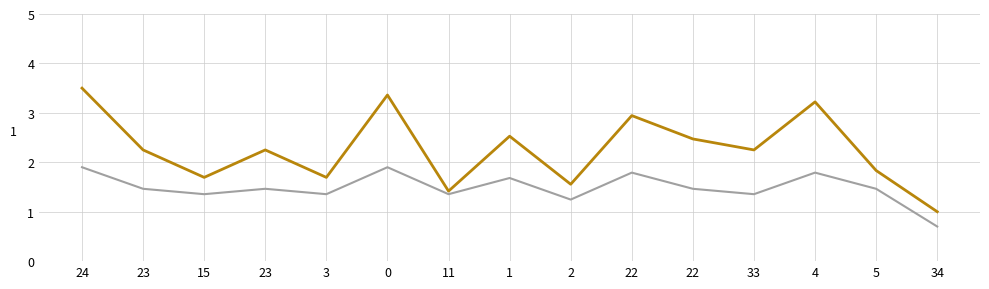

Is it true that height equals 1.8 at 22?

True